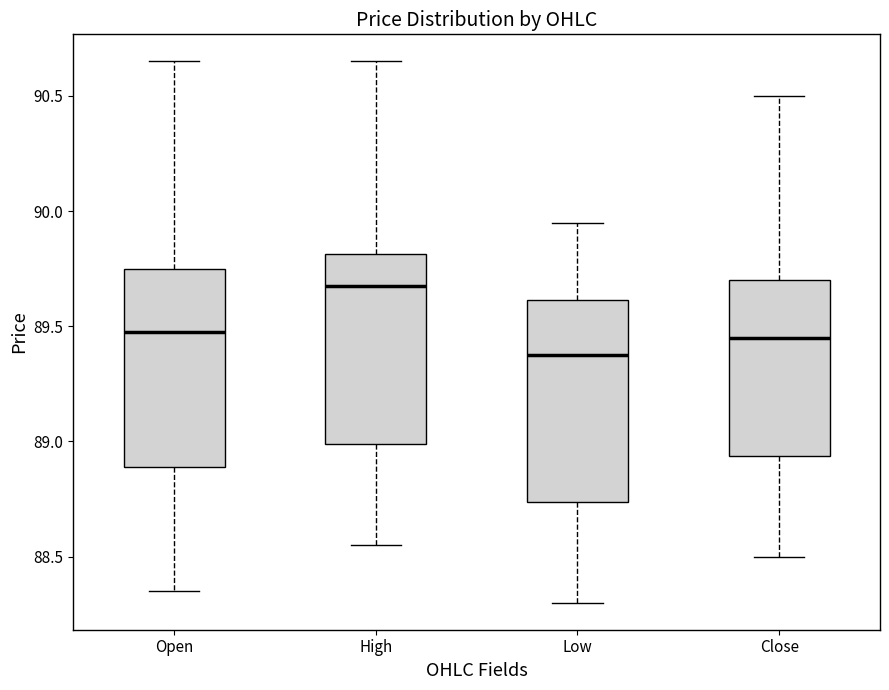

Where is the upper edge of the box for Open on the y-axis? The values are not printed on the chart, so give them approximately, as read against the axis.

89.75